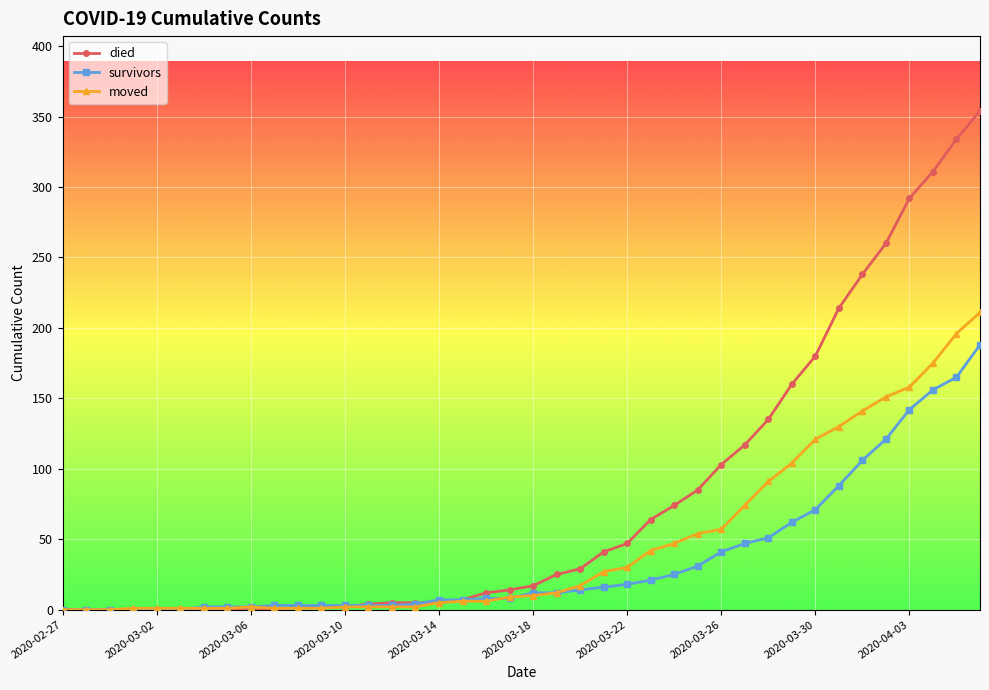

List the series in order of their peak value, lowest first.

survivors, moved, died